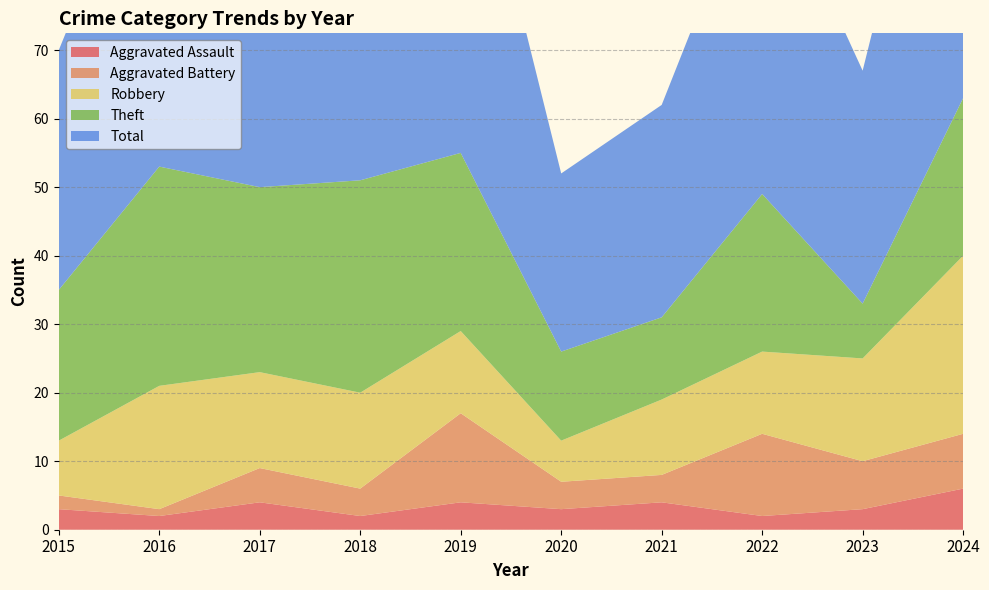

Reading left to right, list all the values displayed in this chart.

Aggravated Assault: 3	2	4	2	4	3	4	2	3	6
Aggravated Battery: 2	1	5	4	13	4	4	12	7	8
Robbery: 8	18	14	14	12	6	11	12	15	26
Theft: 22	32	27	31	26	13	12	23	8	23
Total: 35	53	50	52	56	26	31	50	34	63